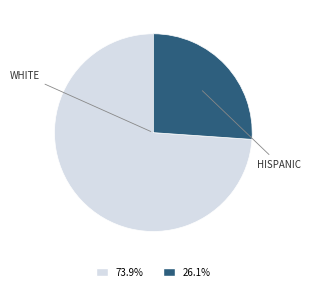

Does any single category account for the majority?

Yes